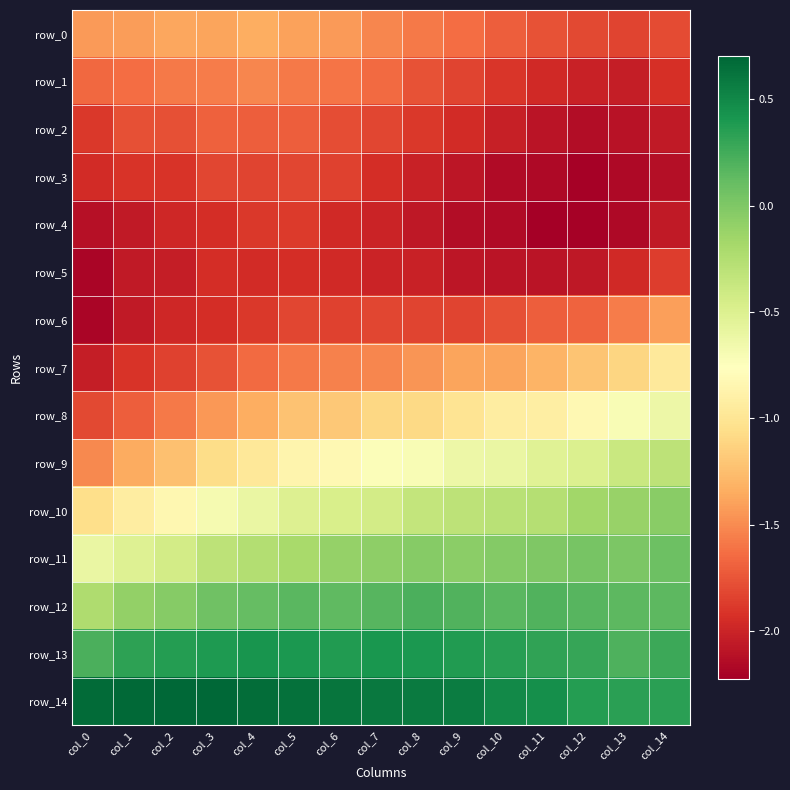

What is the sum of all row_5 values?

-30.3